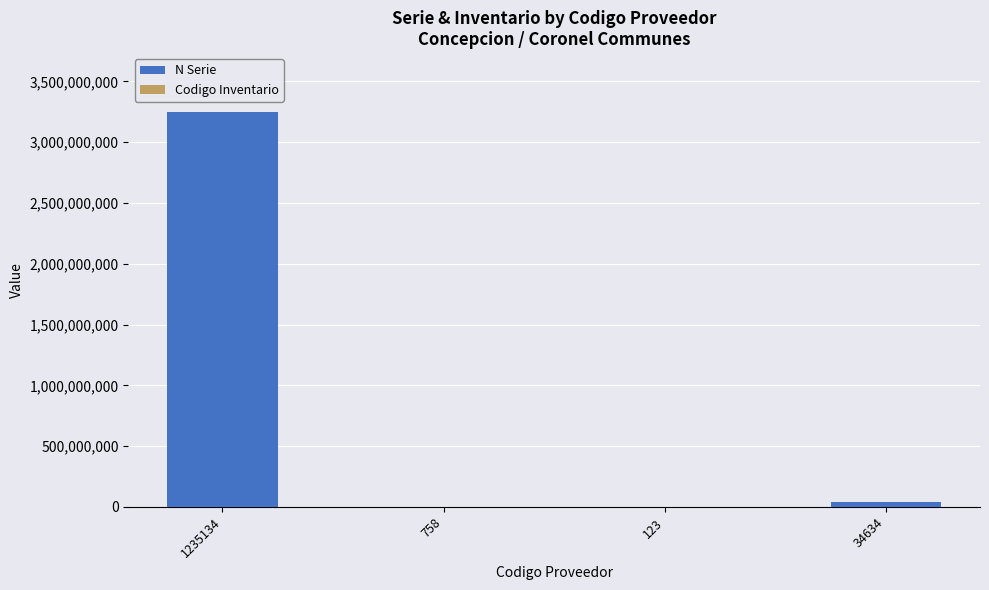

What is the sum of all N Serie values?

3288860453